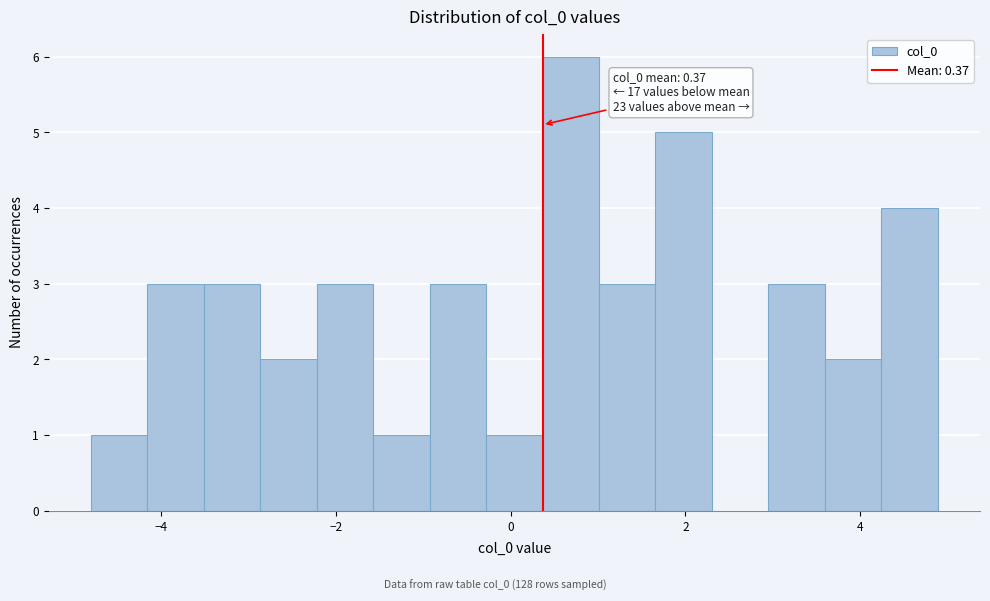

Read against the x-axis, roughly where is the centre of the tallest bar?

0.6